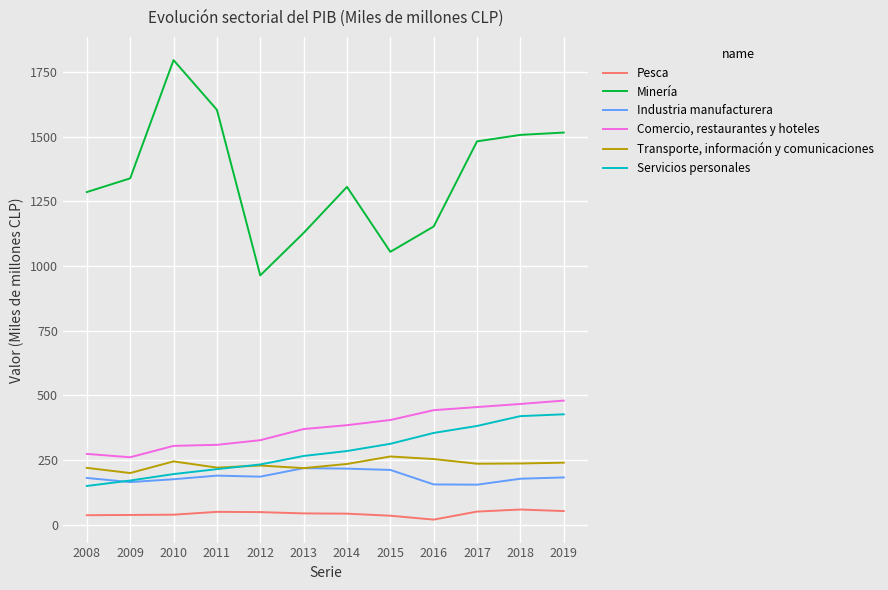

Which series has the largest range (max minus min)?

Minería